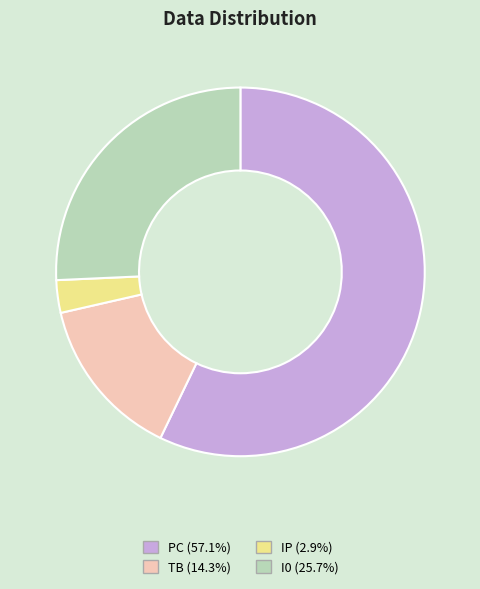

Between PC and IP, which is larger?

PC